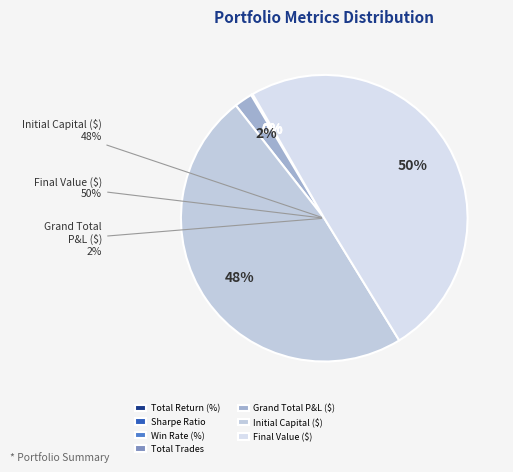

Which slice is the largest?

Final Value ($)